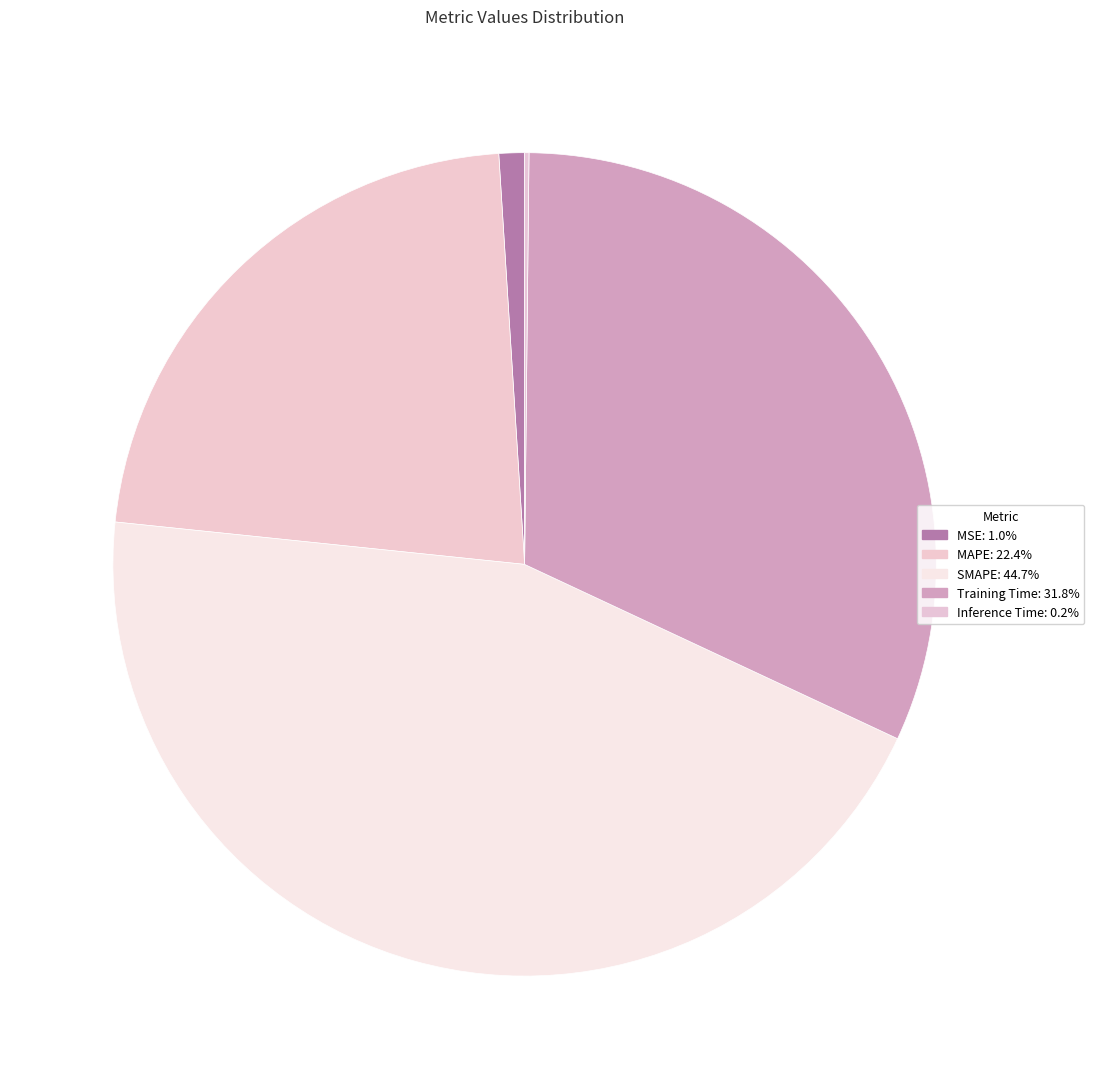

To the nearest percent, what portion does SMAPE represent?

45%